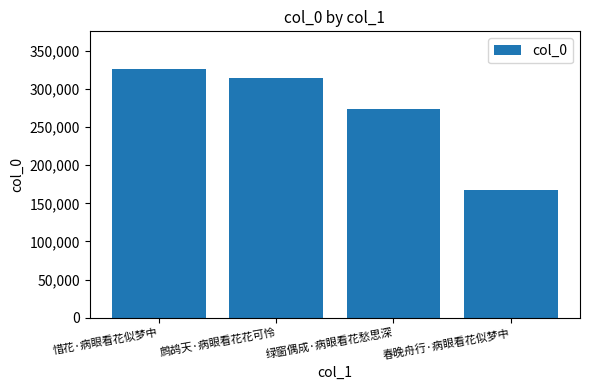

The value at 绿窗偶成·病眼看花愁思深 is 139885. True or false?

False